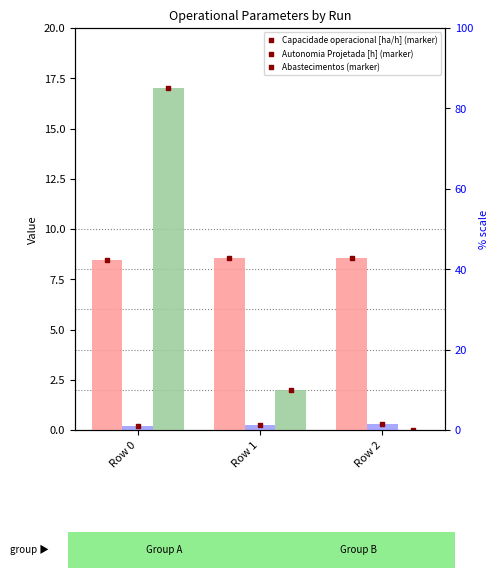

Which series has the widest spread of Y values?

Abastecimentos